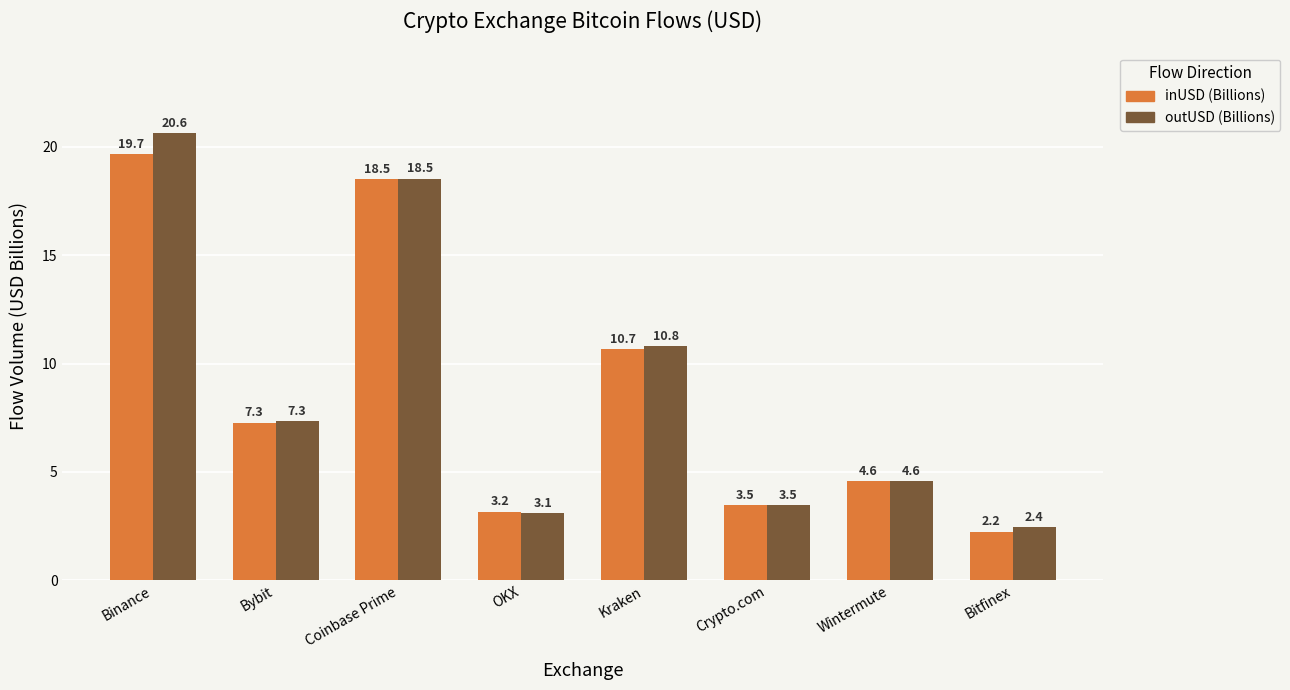

How many values in the inUSD (Billions) series are below 7?

4